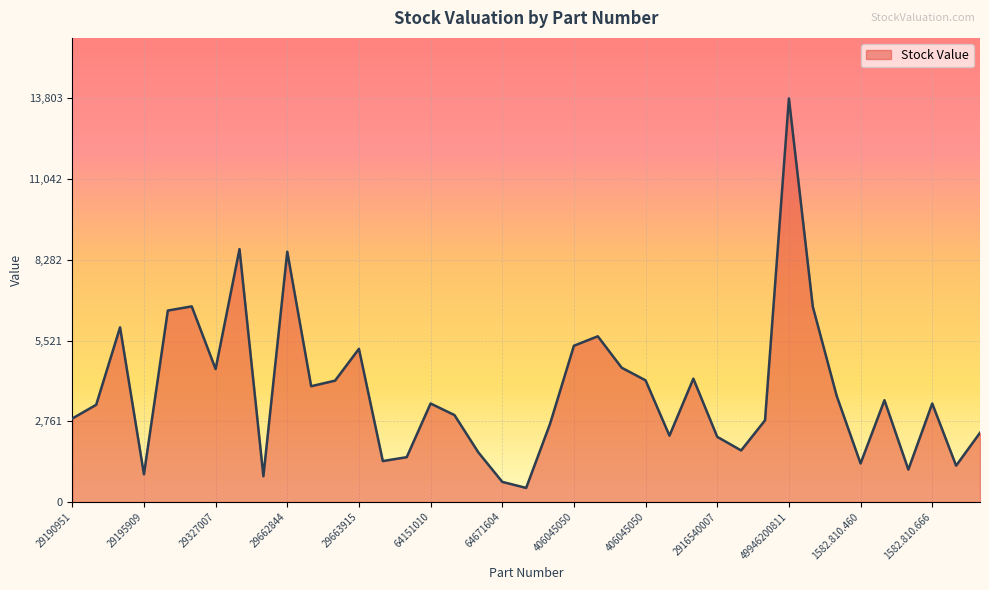

What is the maximum value shown in the chart?

13802.9